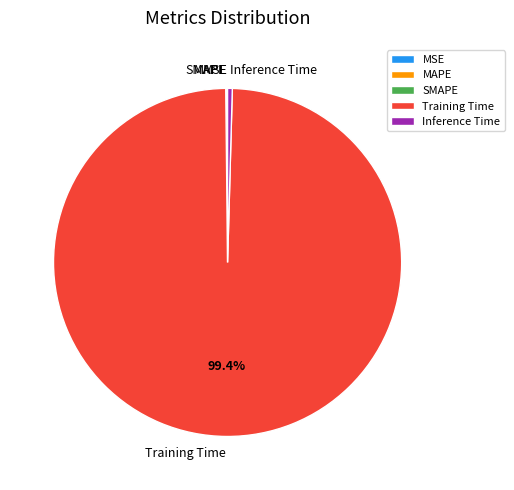

Between Training Time and Inference Time, which is larger?

Training Time